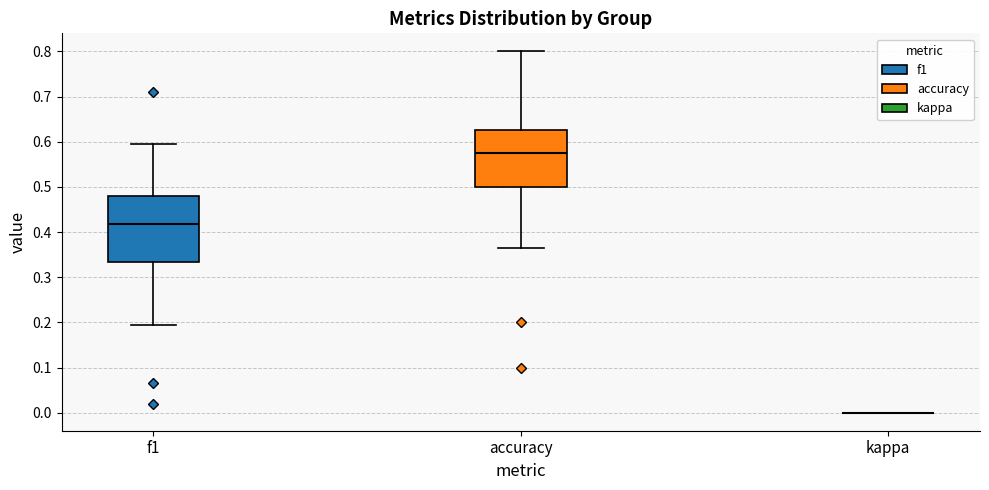

Reading left to right, transcribe this box plot: for each box, give where its median line is, the range the box spans, and where its two whiskers end, as read against the y-axis. The values are not printed on the chart, so give them approximately, as read against the axis.

f1: median 0.42, box 0.33 to 0.48, whiskers 0.19 to 0.60
accuracy: median 0.57, box 0.50 to 0.63, whiskers 0.36 to 0.80
kappa: box collapsed to a line at 0.00, whiskers 0.00 to 0.00